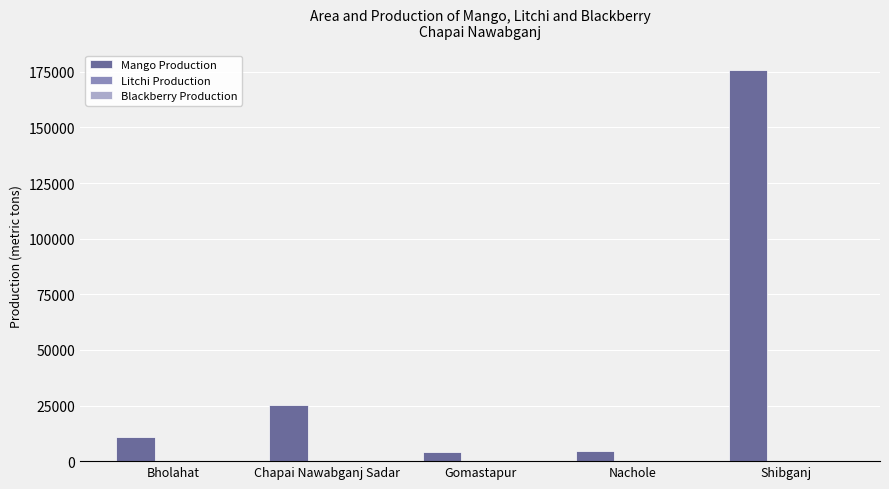

Which series has the largest total across all categories?

Mango Production